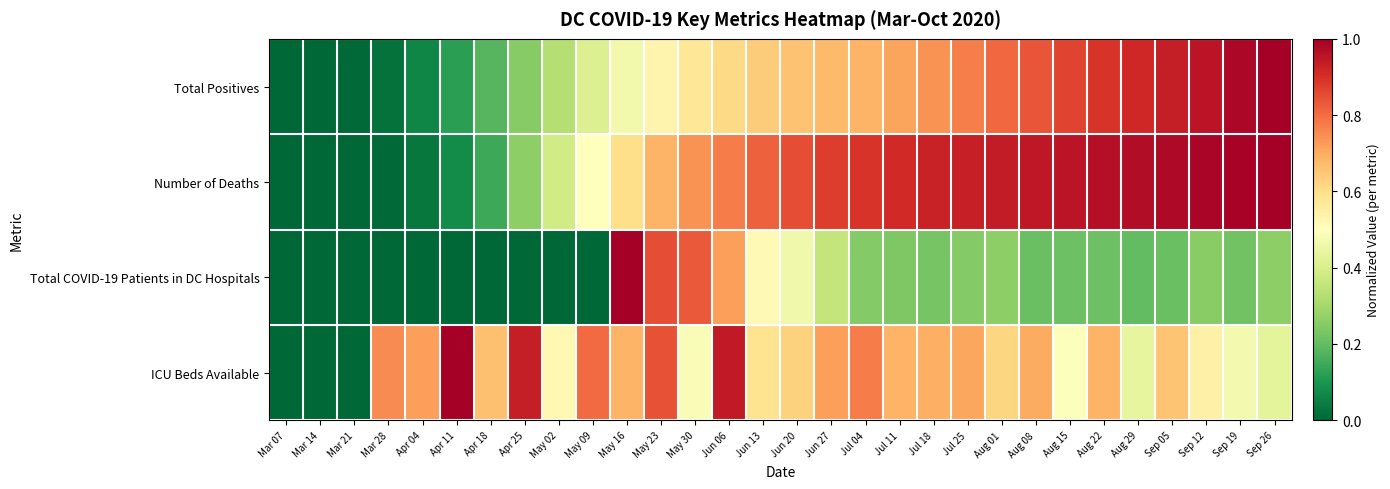

Which series has the largest total across all categories?

Number of Deaths